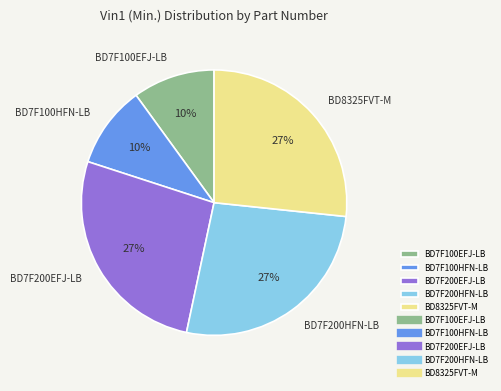

True or false: BD7F100HFN-LB accounts for 10% of the total.

True